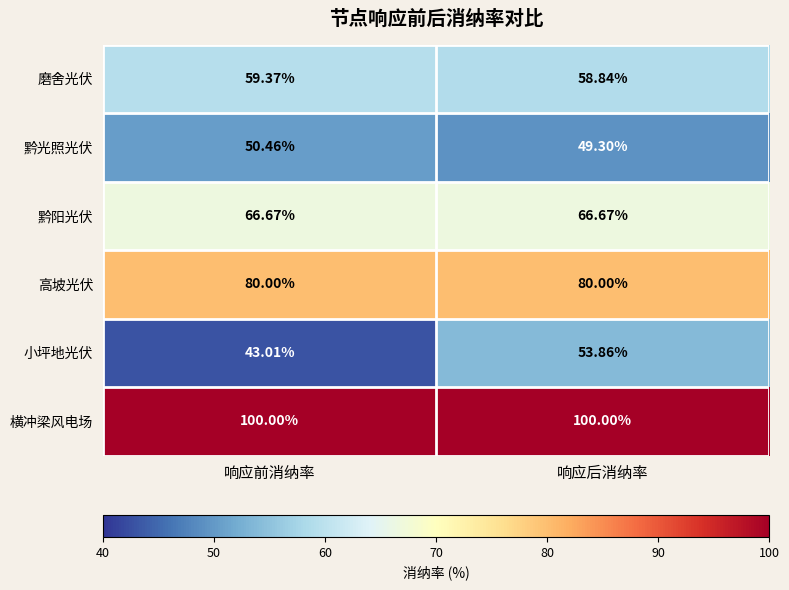

List the series in order of their peak value, highest first.

横冲梁风电场, 高坡光伏, 黔阳光伏, 磨舍光伏, 小坪地光伏, 黔光照光伏